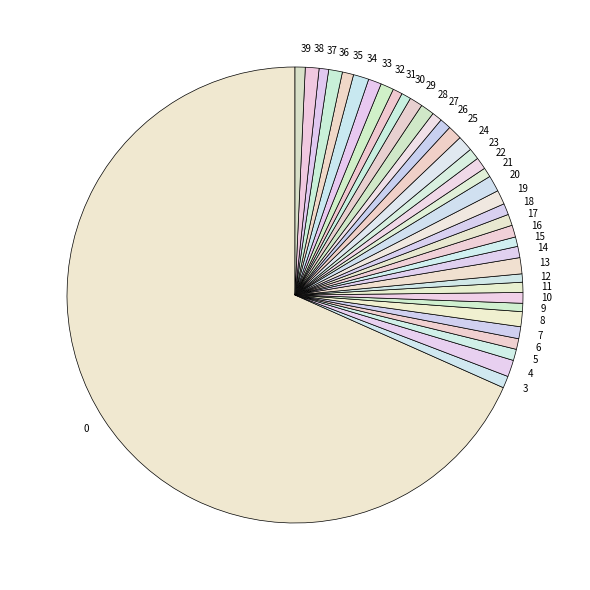

Approximately how many times larger is the value at 0 compared to 34?

62.1